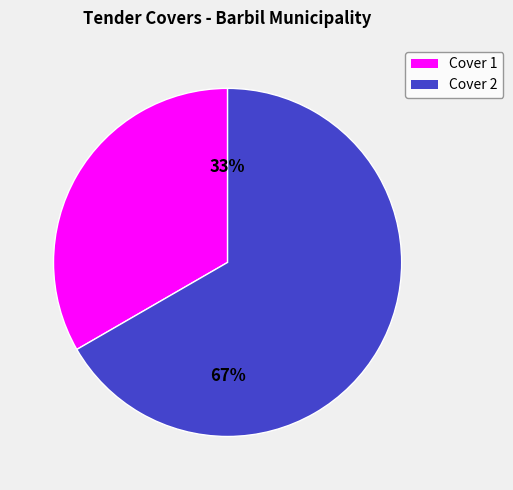

Is it true that Cover 1 is 43% of the pie?

False